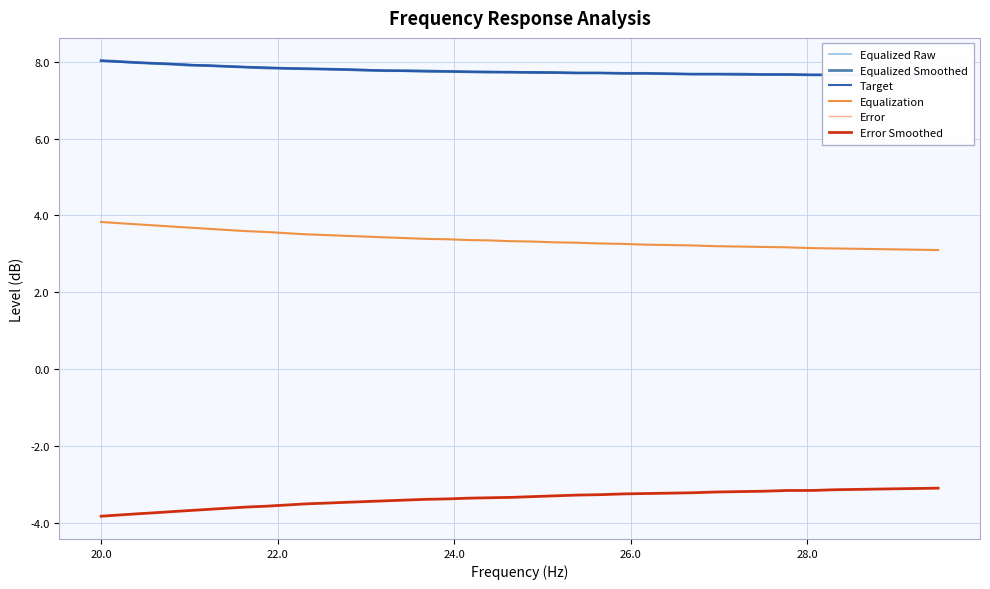

True or false: Equalization and Error Smoothed cross at least once.

False